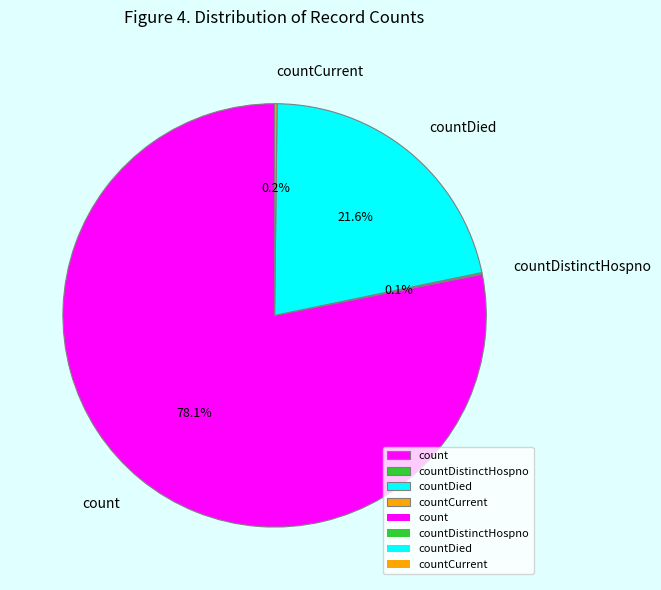

Which has a higher value, count or countDied?

count